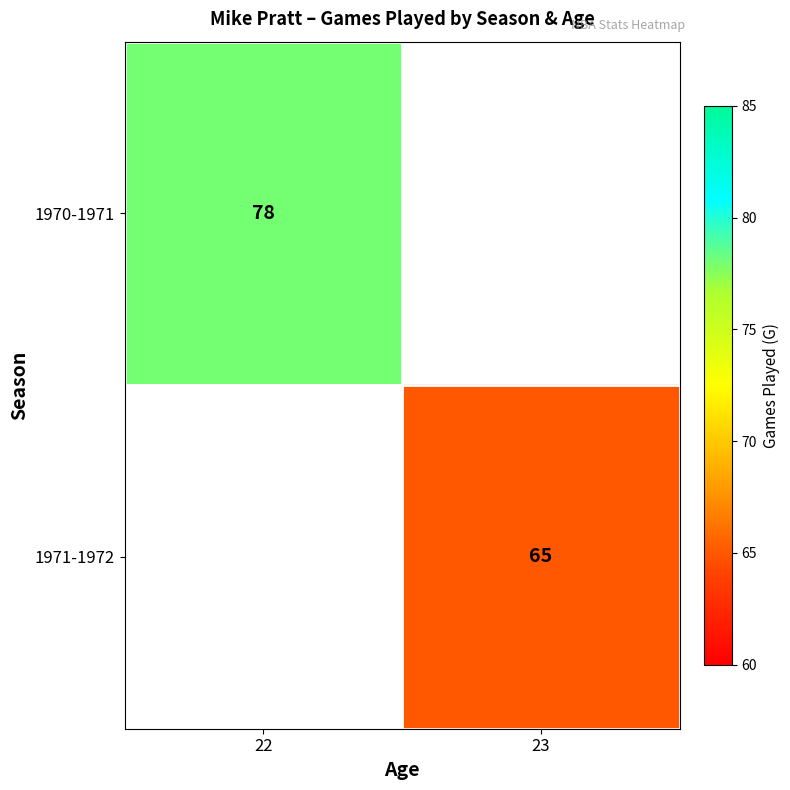

Is it true that 1971-1972 equals 93 at 23?

False